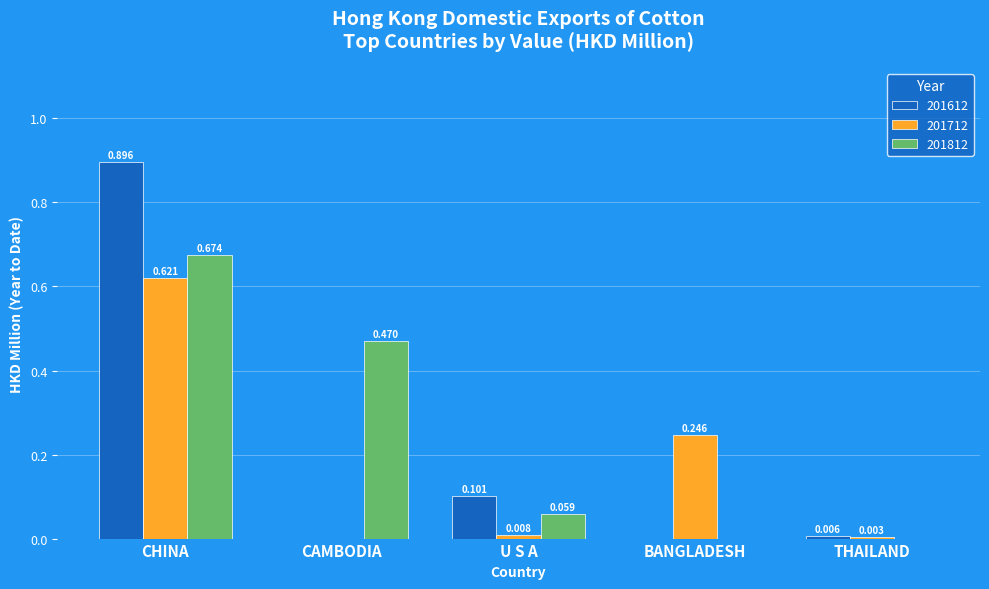

How many groups of bars are there?

5